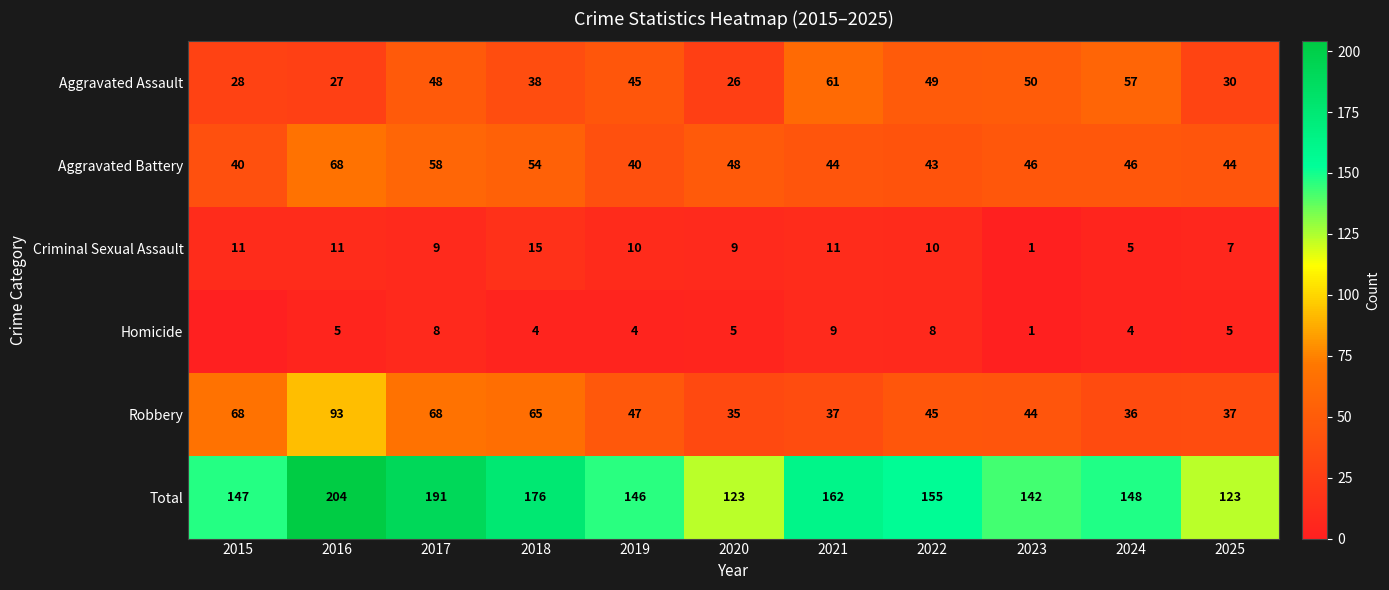

Which category has the lowest value across all series?

2015